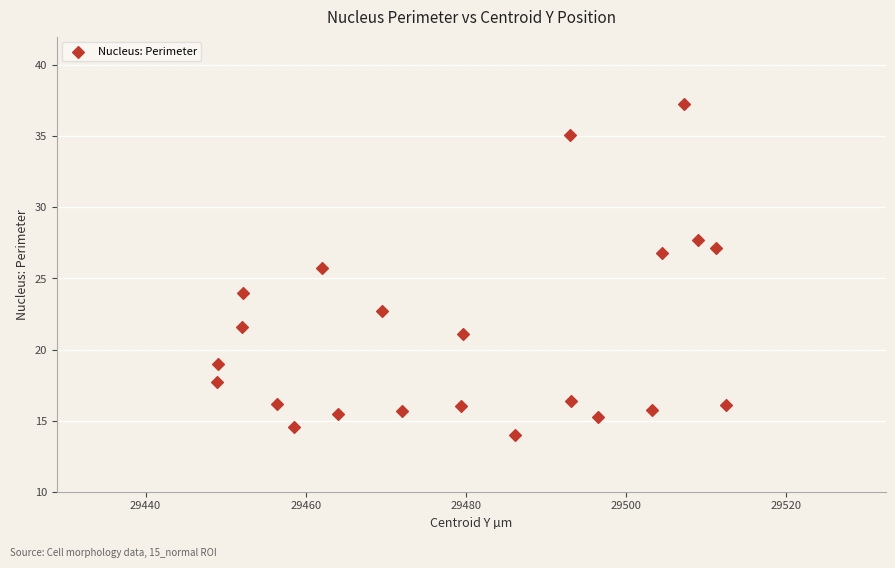

What is the range of Y values (max minus min)?

23.3